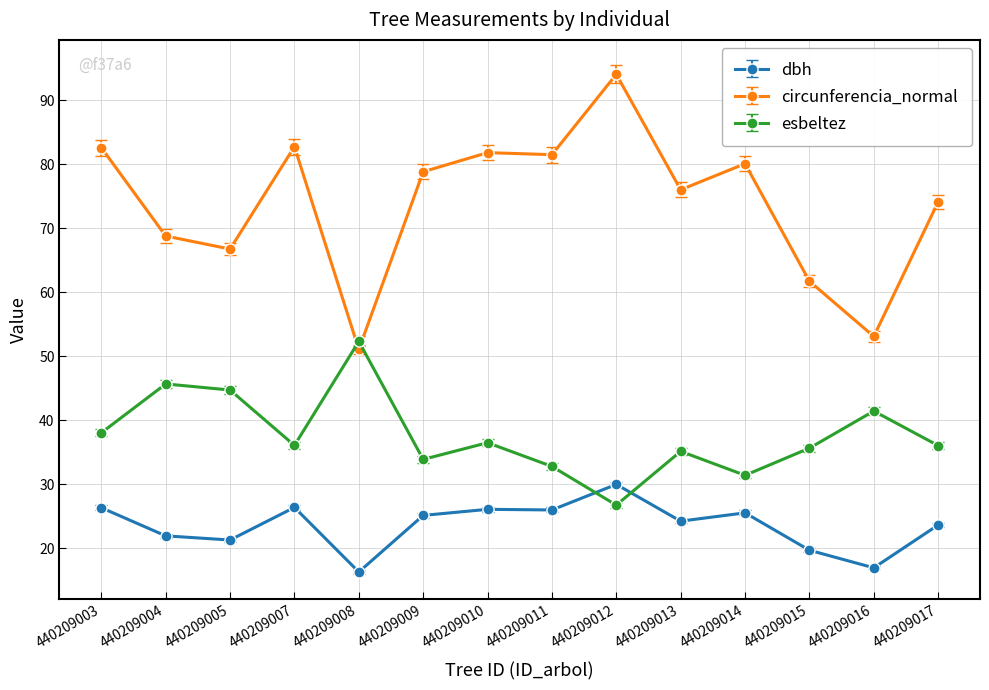

What is the sum of all esbeltez values?

526.1